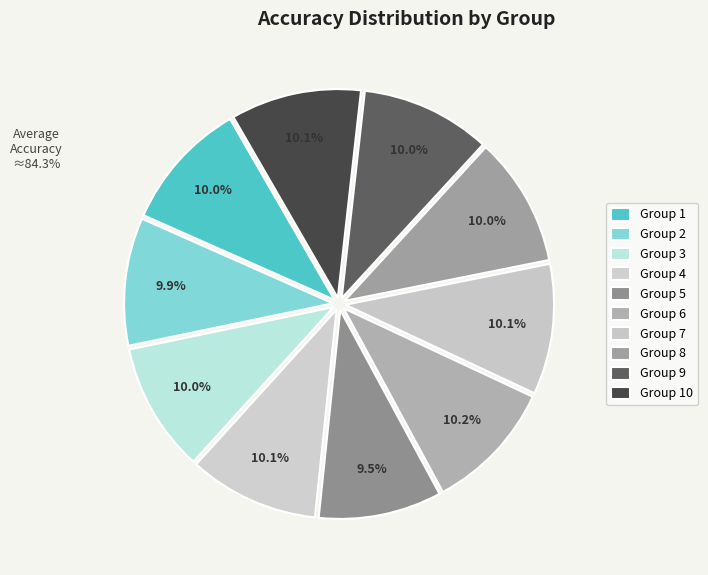

To the nearest percent, what percentage of the pie is 4?

10%